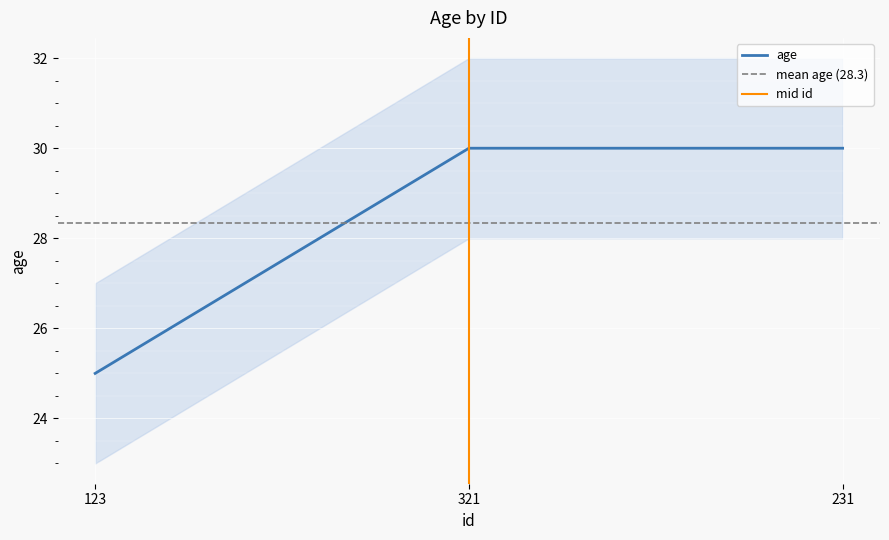

Which label corresponds to the smallest value in the chart?

123